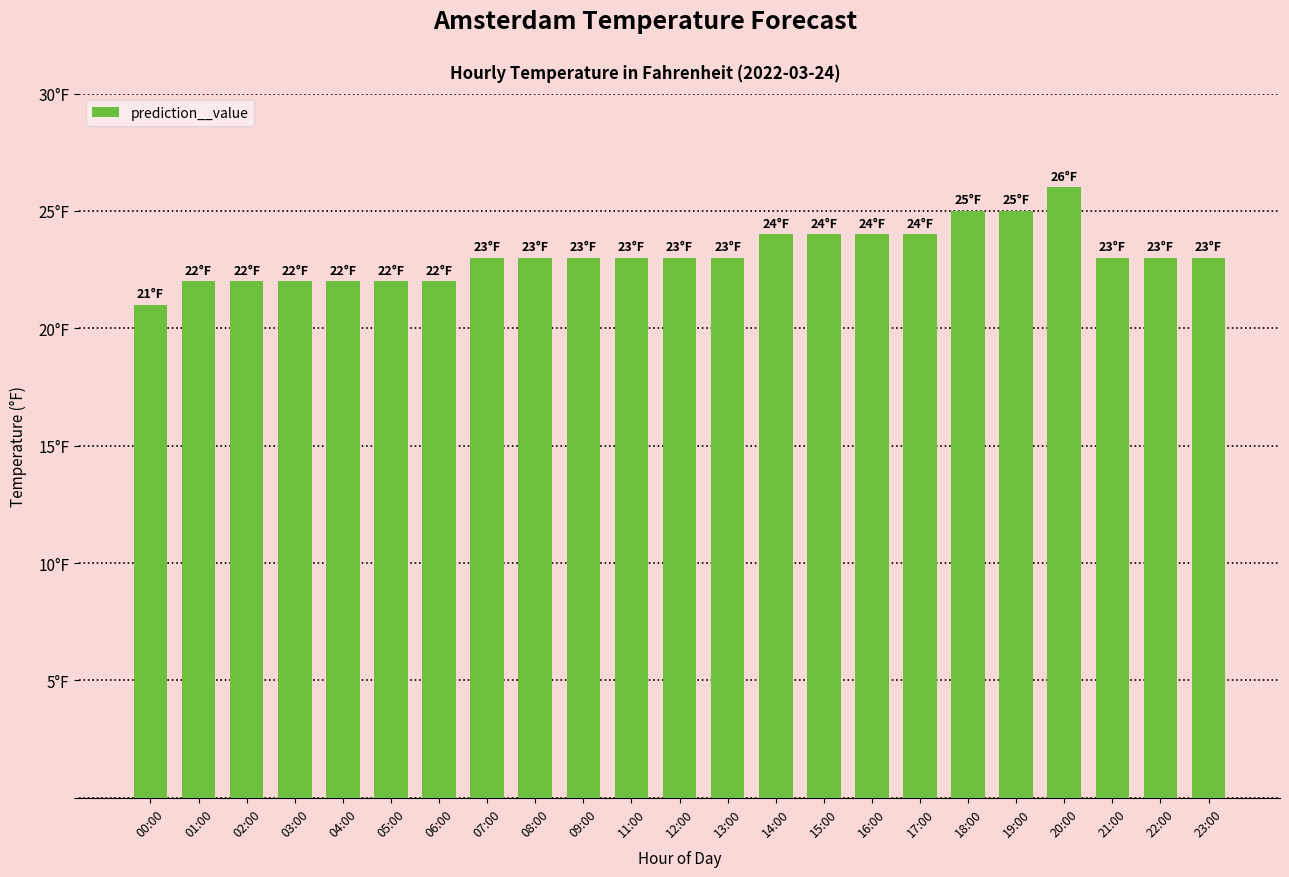

What is the difference between the second highest and second lowest values?

3